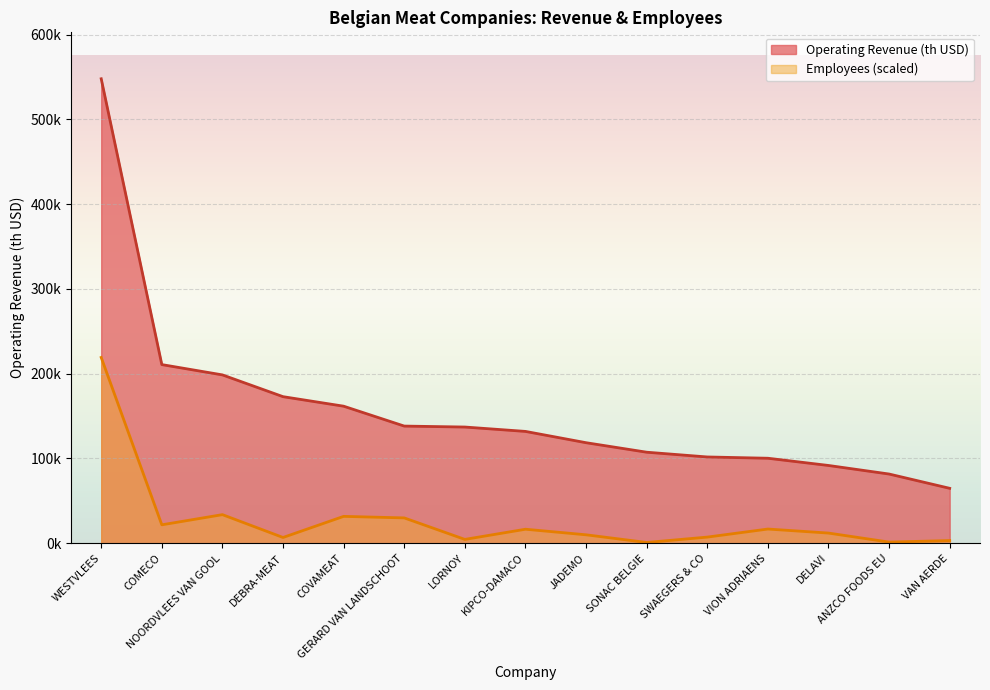

Which has a higher value, COVAMEAT or VION ADRIAENS?

COVAMEAT